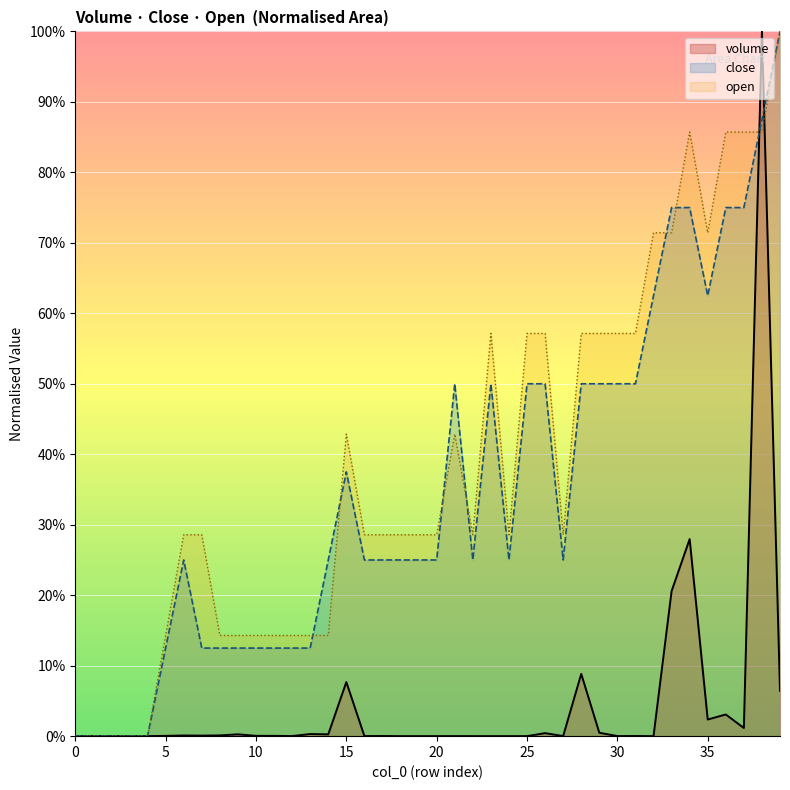

Is it true that the value at 12 is 0.0?

False